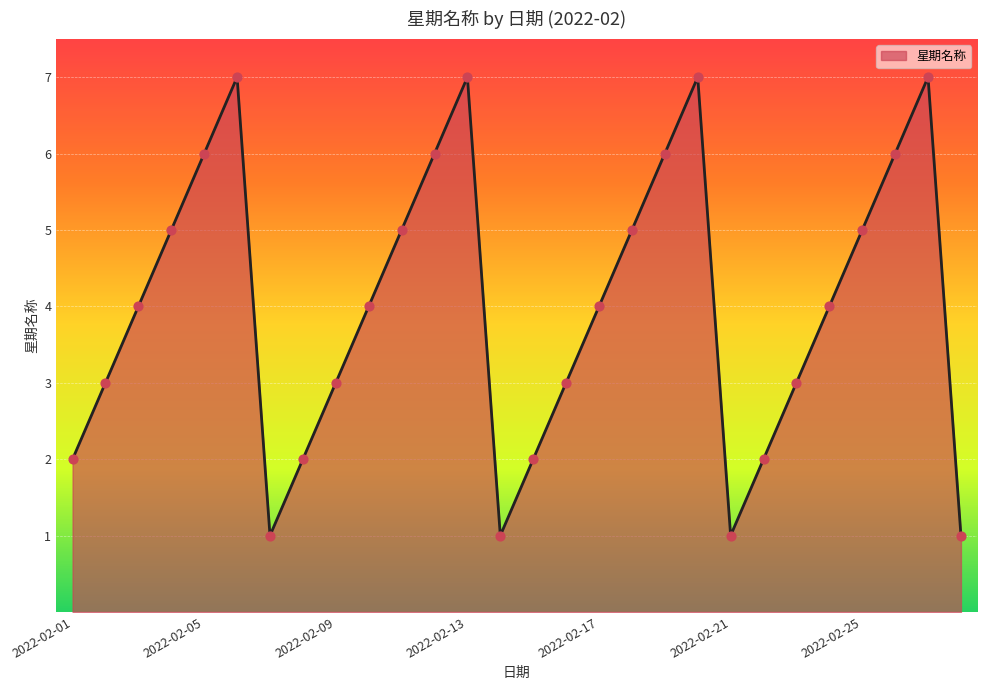

Does the chart have visible grid lines?

Yes